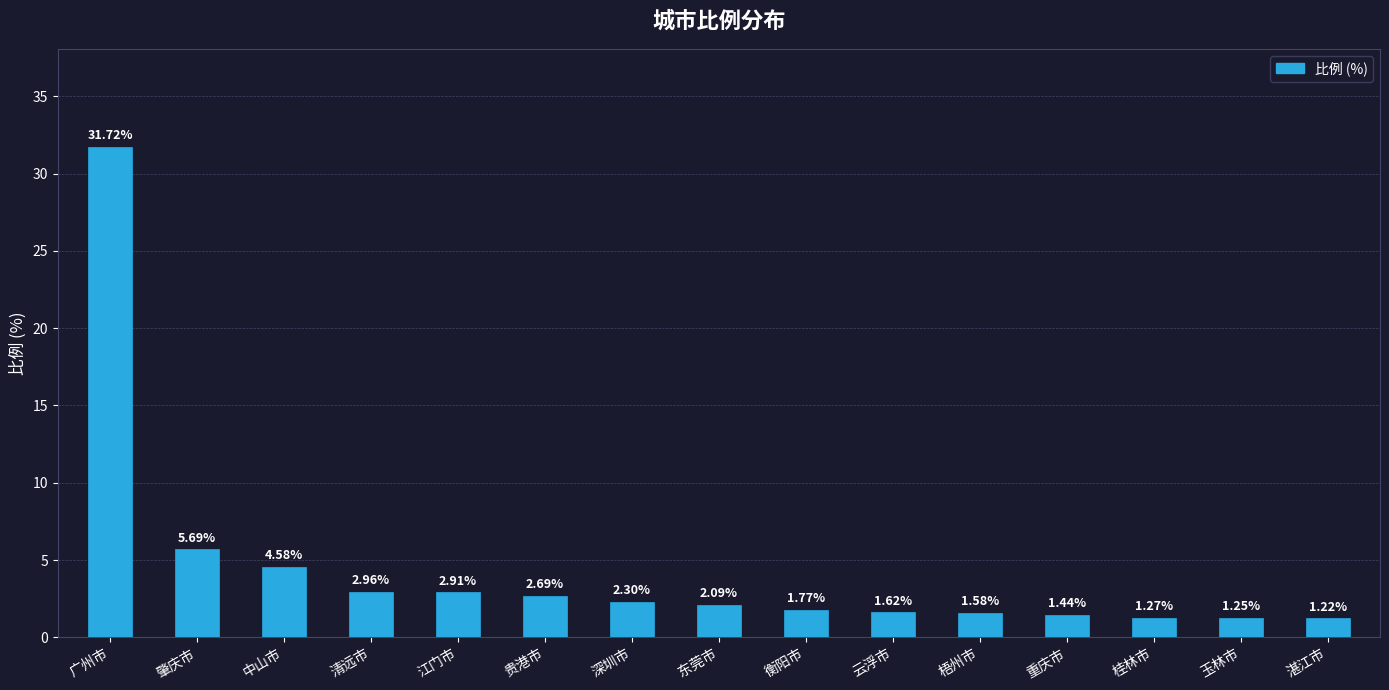

How many bars are there in total?

15